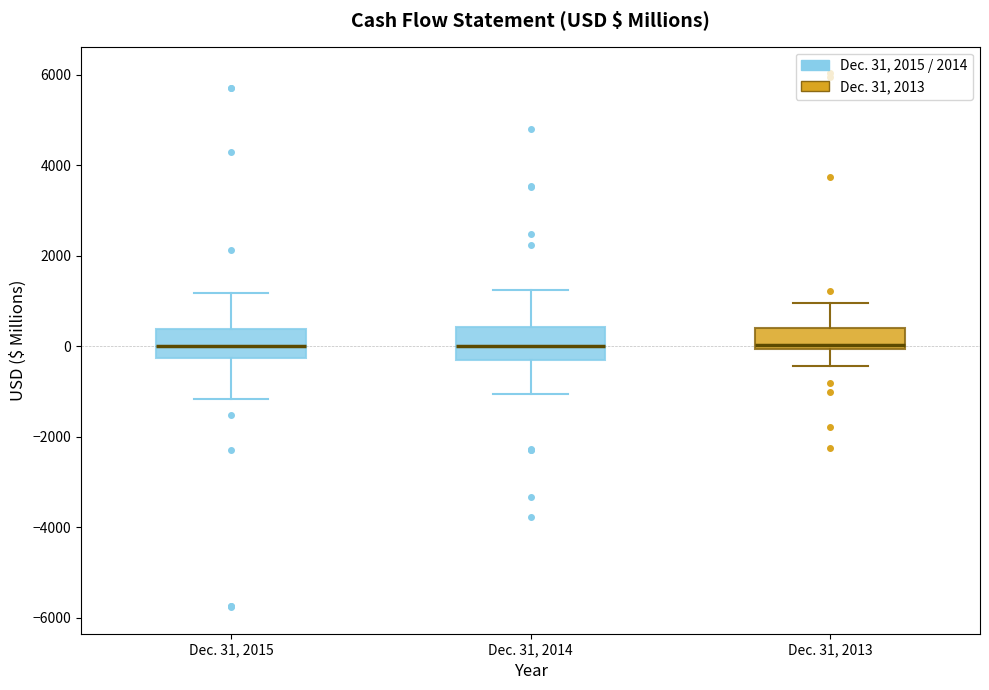

Where is the upper edge of the box for Dec. 31, 2013 on the y-axis? The values are not printed on the chart, so give them approximately, as read against the axis.

400